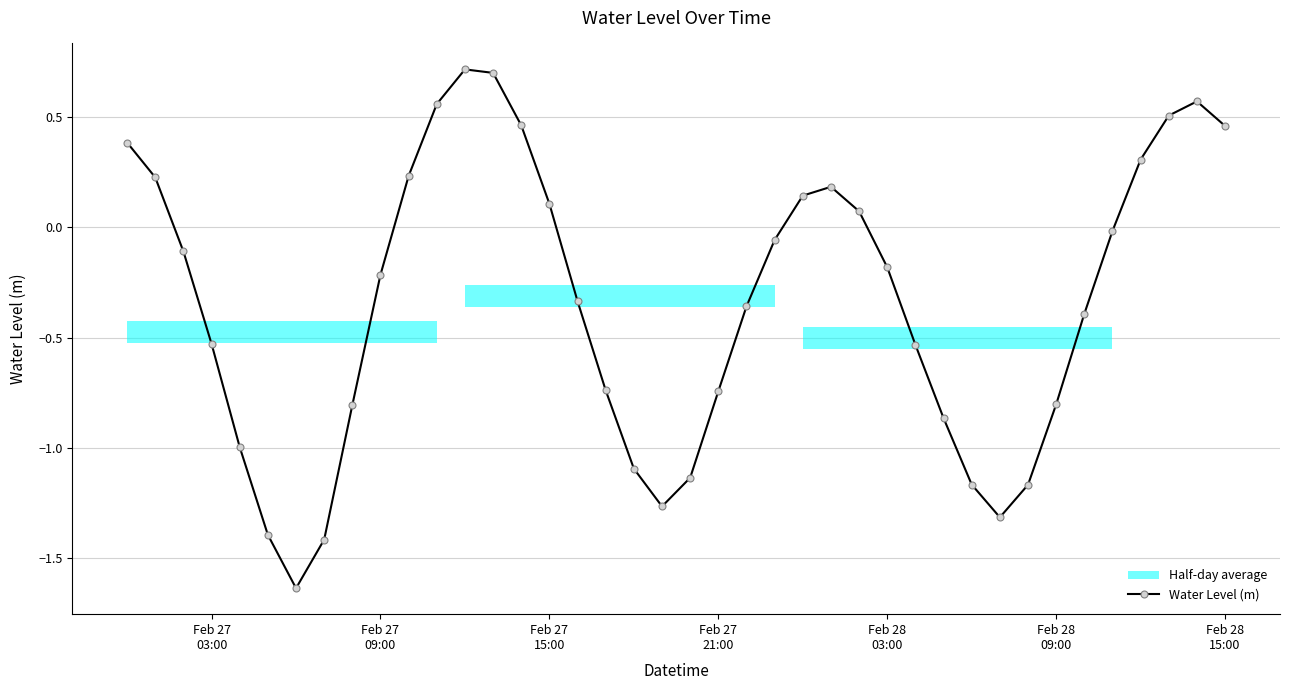

How many interior local valleys does the Water Level (m) series have?

3